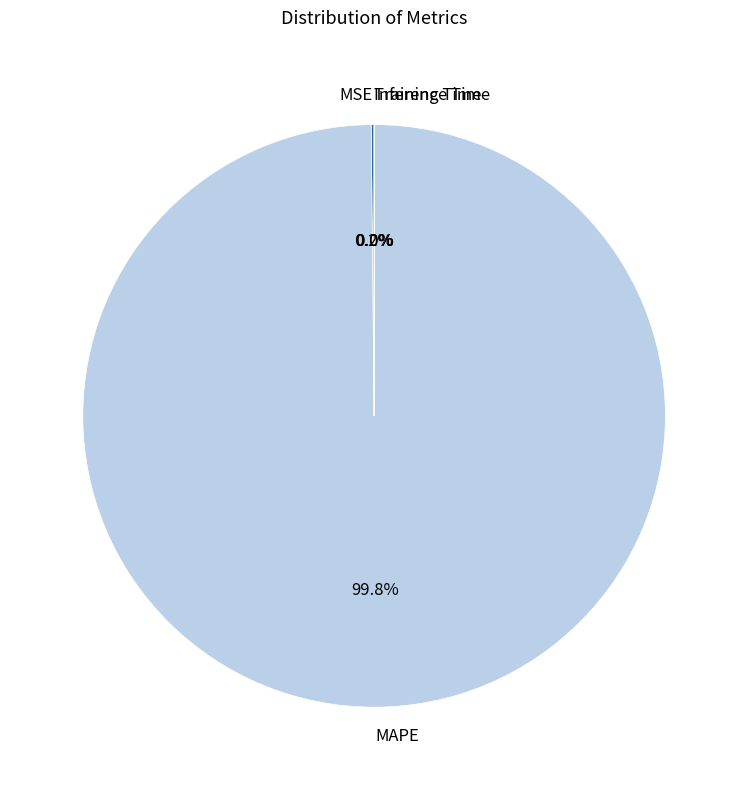

Is it true that MAPE is 100% of the pie?

True